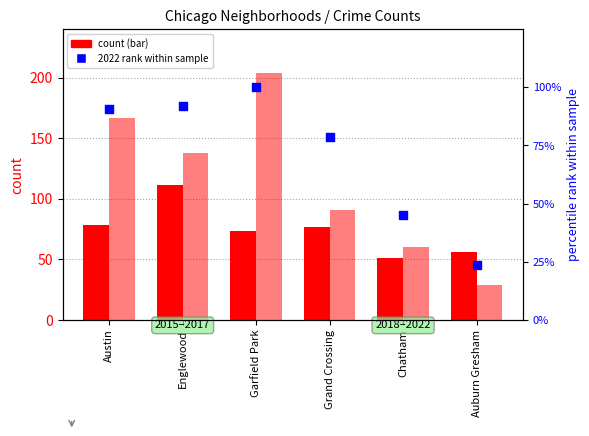

At how many categories does at least one series exceed 80?

4